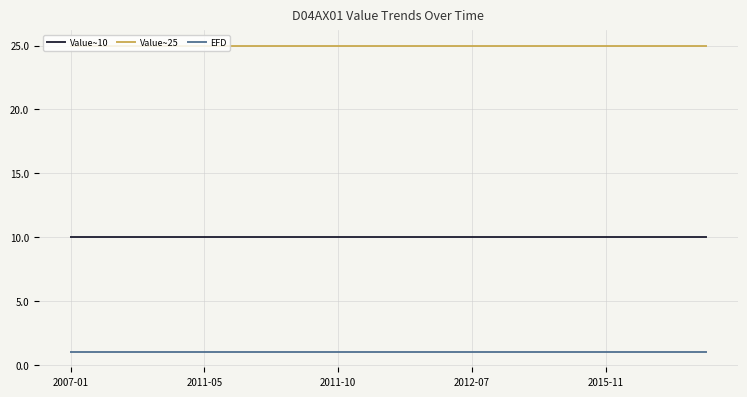

What is the greatest value displayed?

25.0